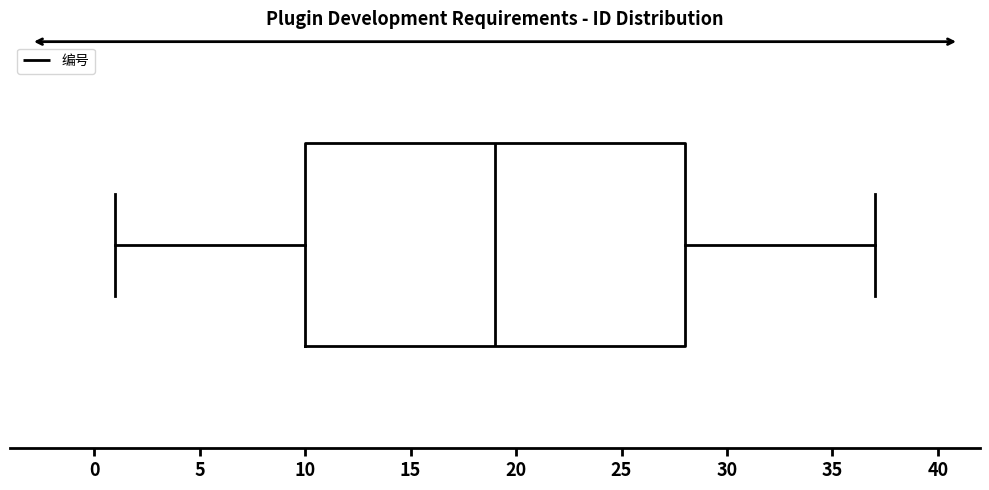

Transcribe this box plot: give where the median line is, the range the box spans, and where the two whiskers end, as read against the x-axis. The values are not printed on the chart, so give them approximately, as read against the axis.

median 19, box 10 to 28, whiskers 1 to 37